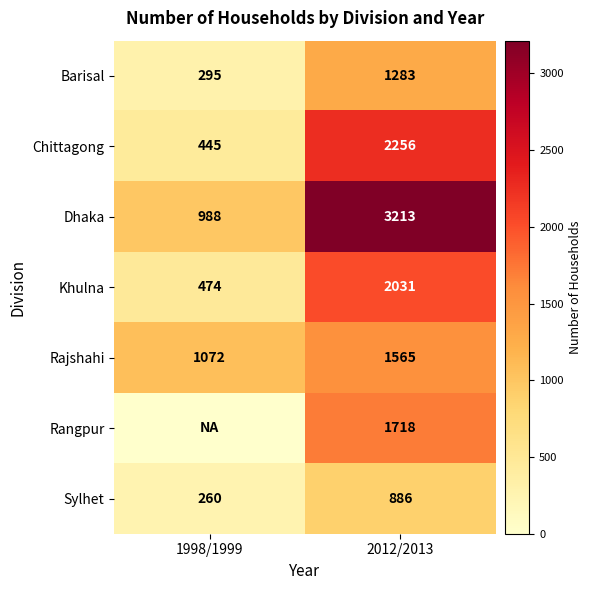

At which label is Sylhet closest to 573?

1998/1999